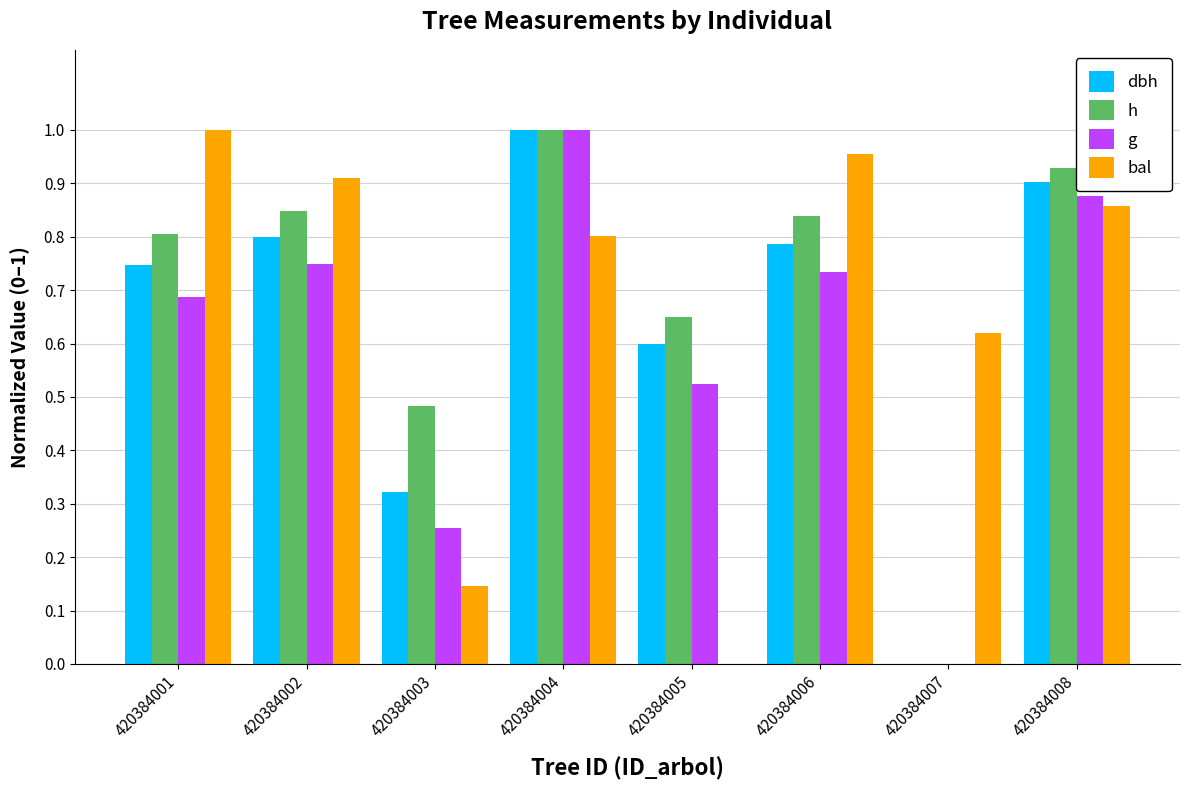

True or false: dbh has a value of 1.0 at 420384004.

True